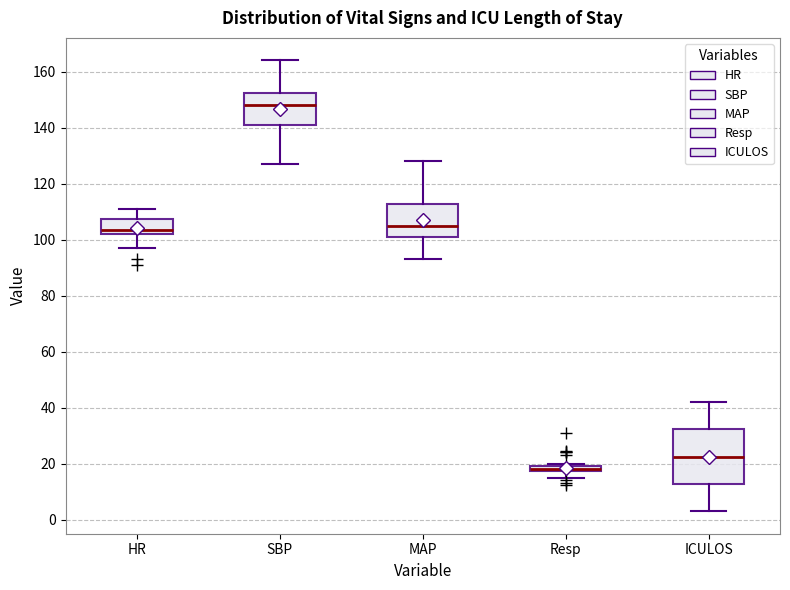

Which box is the tallest, from its lower edge to its upper edge?

ICULOS